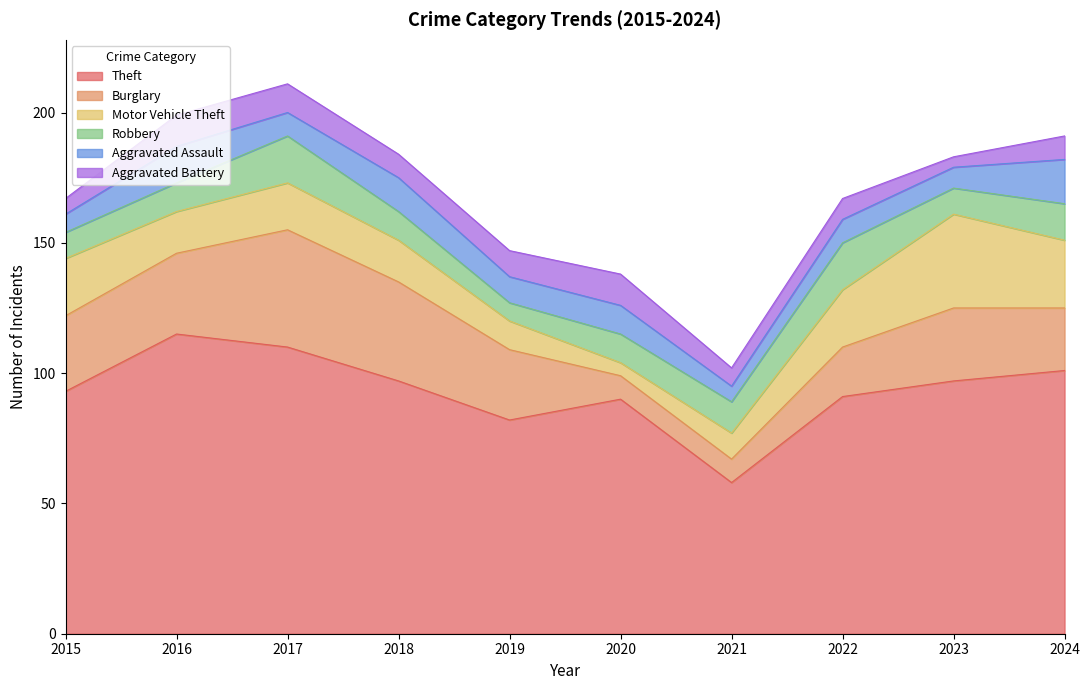

At which category does the chart reach its peak across all series?

2016